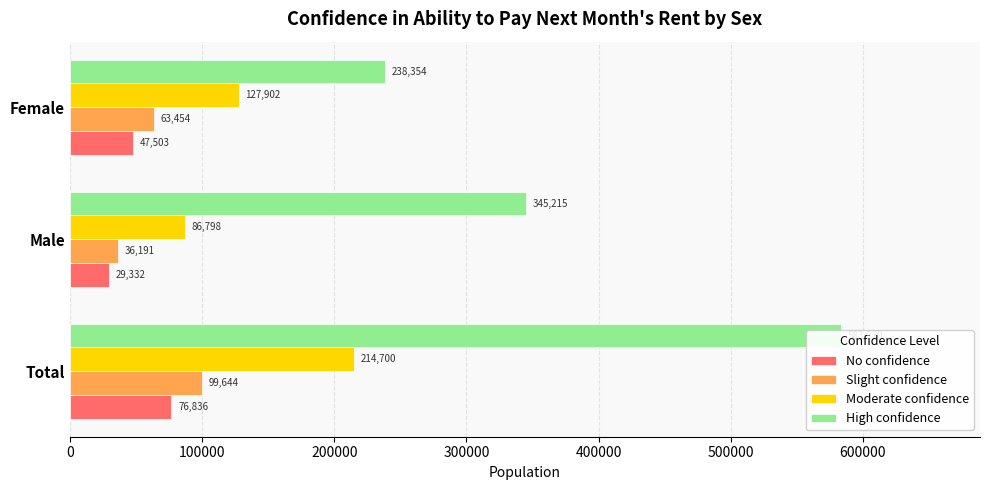

What is the value of the Slight confidence bar at the 3rd from the left?

63454